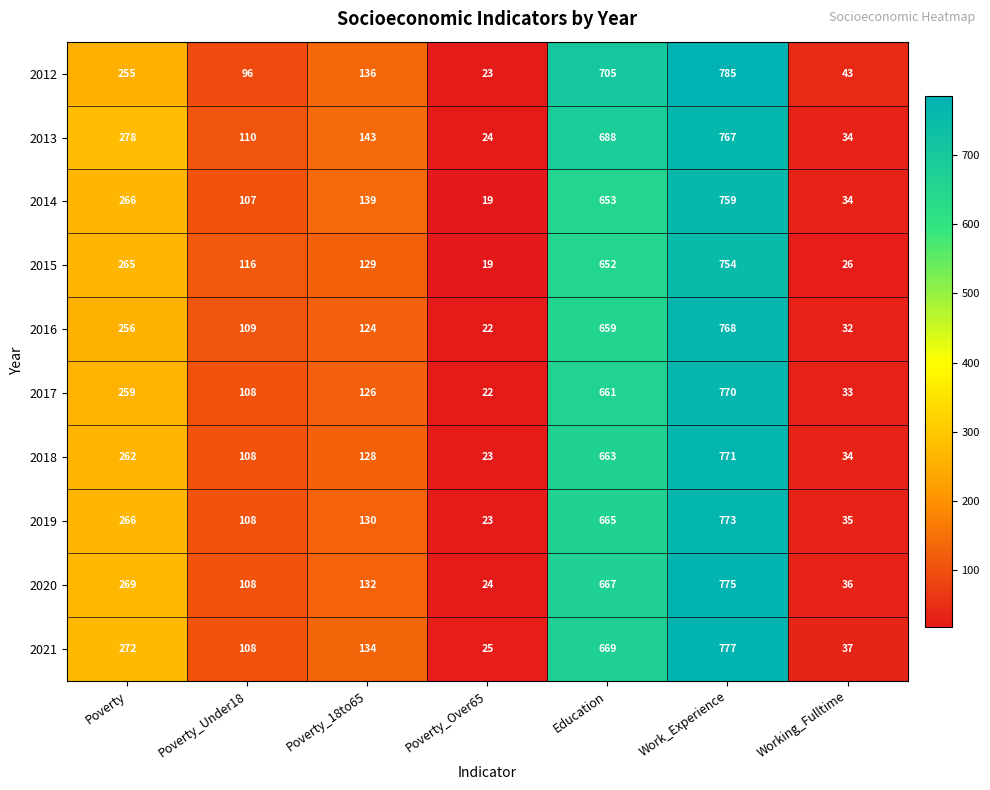

What is the maximum value shown in the chart?

785